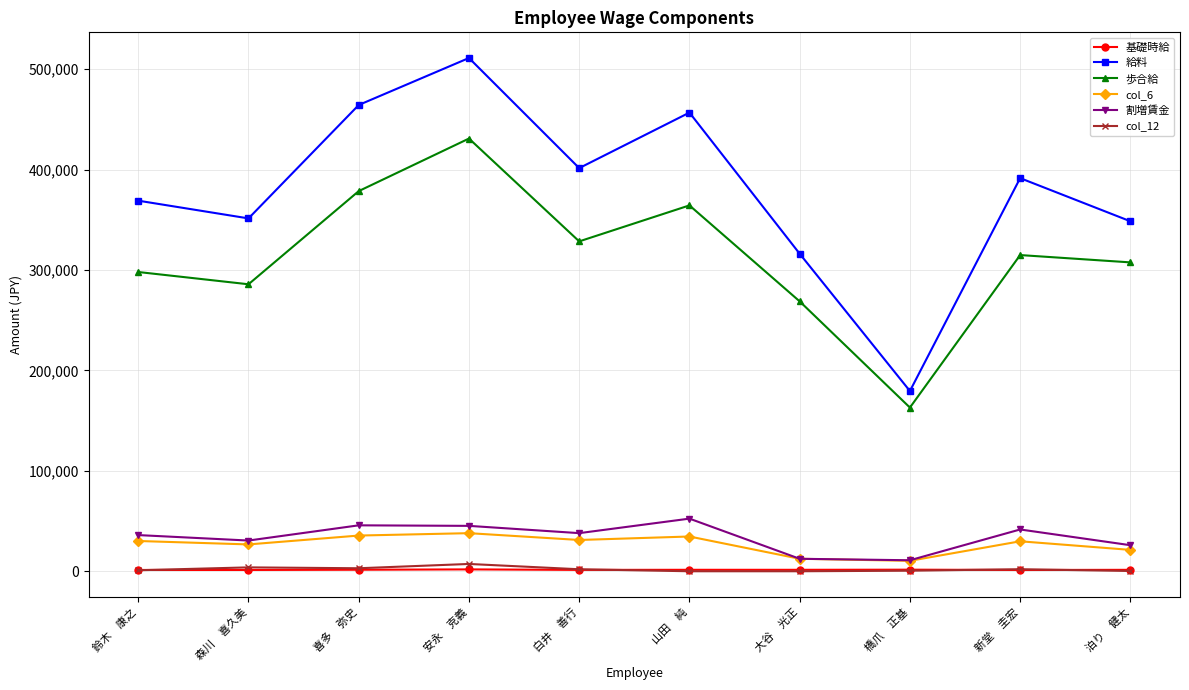

True or false: col_6 and col_12 intersect in this chart.

False